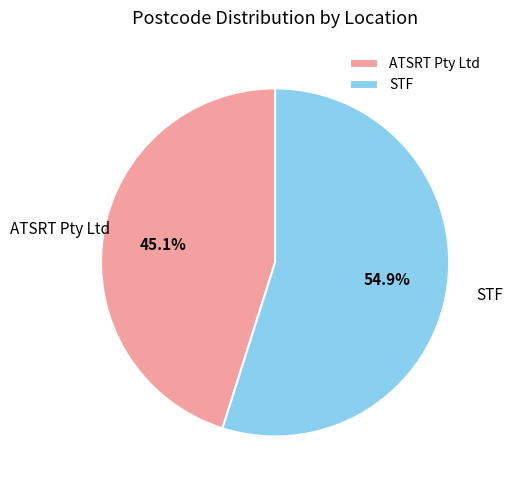

True or false: ATSRT Pty Ltd accounts for 45% of the total.

True